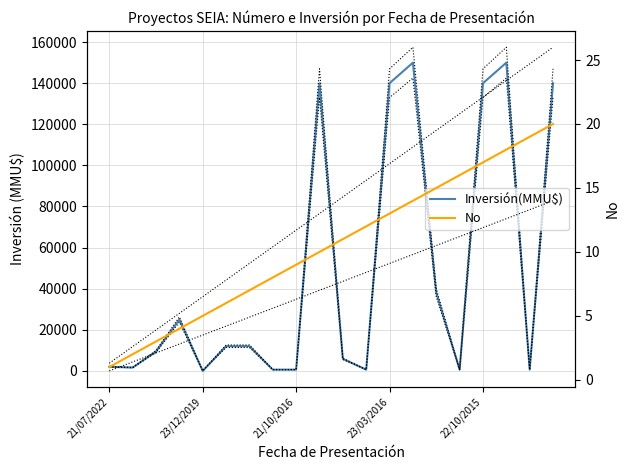

After their last crossing, which series has the higher values: Inversión(MMU$) or No?

Inversión(MMU$)